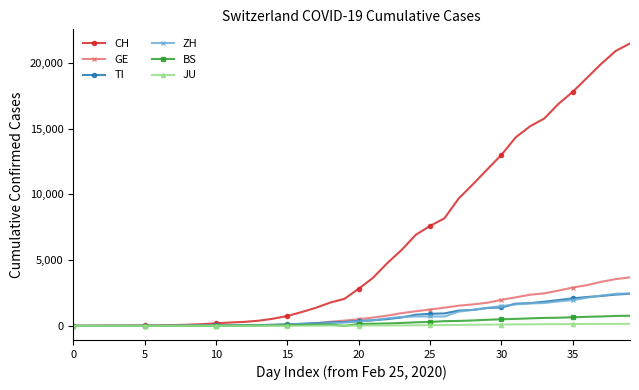

Which series has the largest total across all categories?

CH